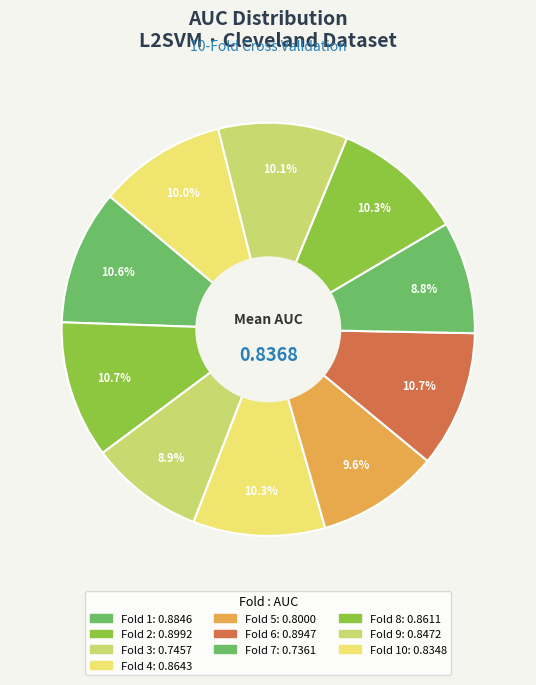

Count the number of slices in the pie.

10